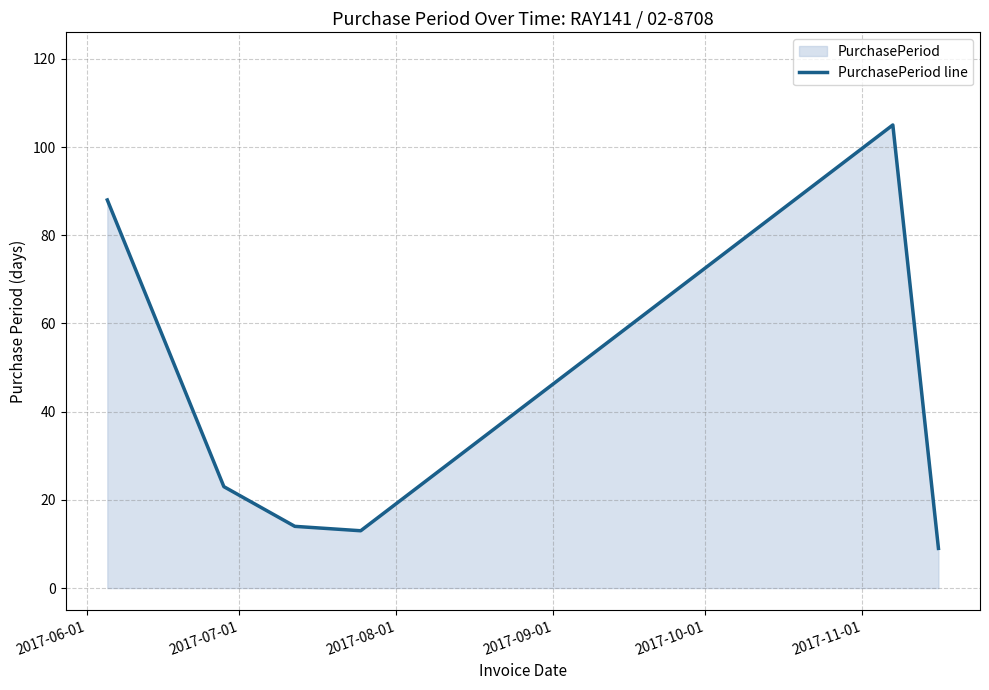

What is the average value?

42